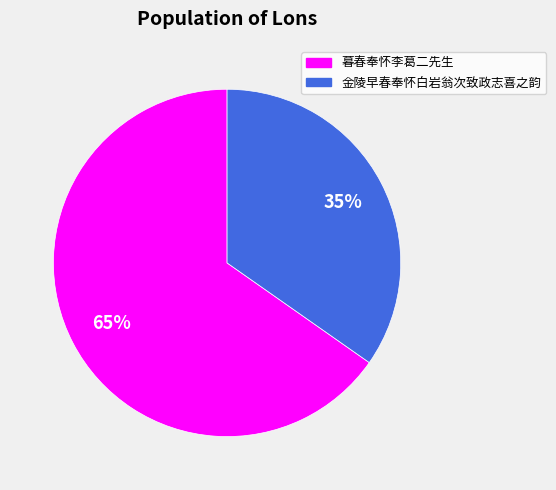

The 暮春奉怀李葛二先生 slice represents 65% of the pie. True or false?

True